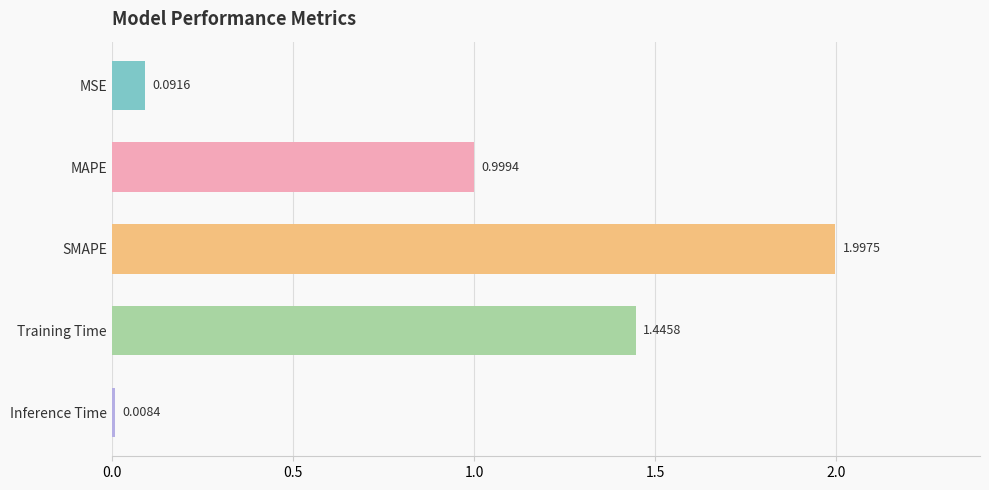

Between Inference Time and MAPE, which is larger?

MAPE